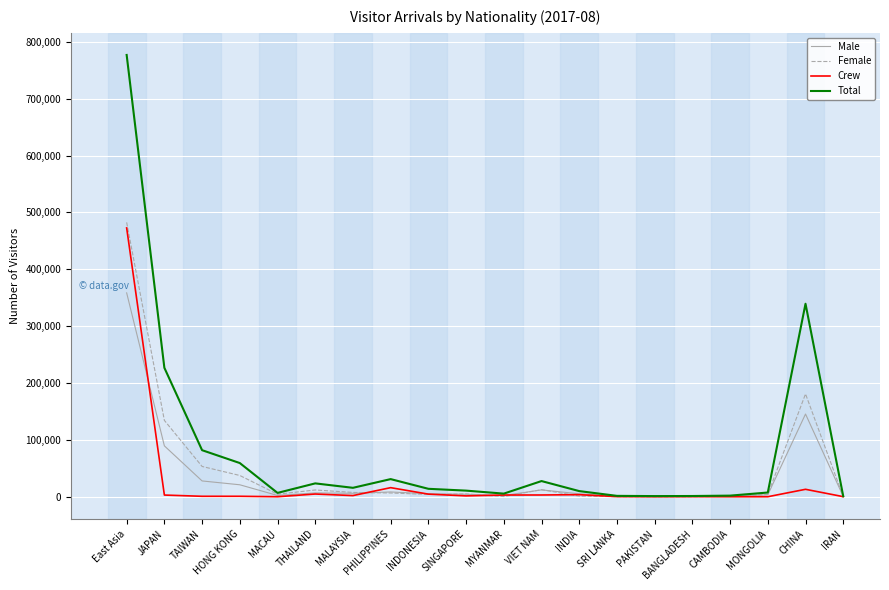

What is the sum of all Crew values?

529755